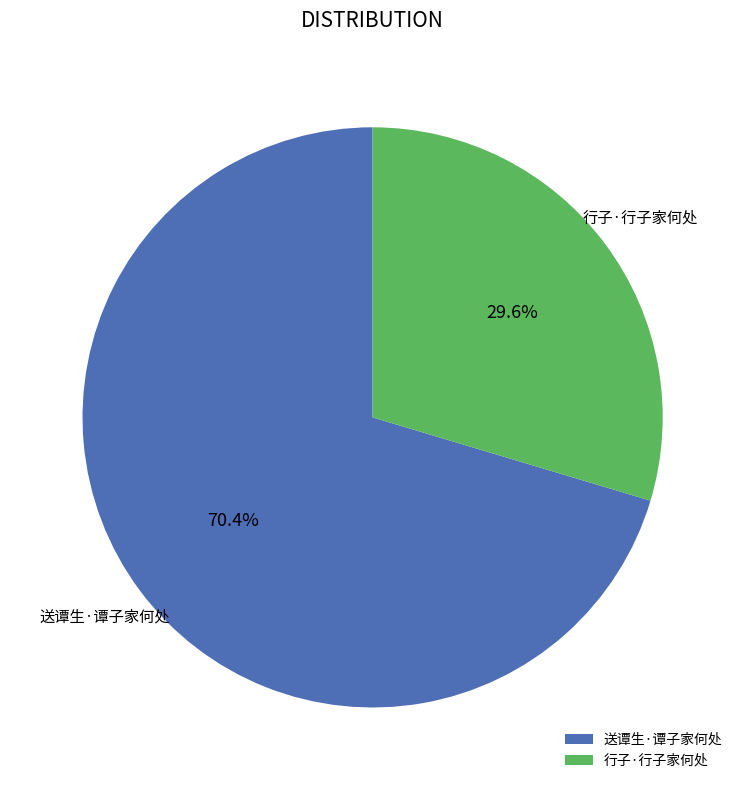

True or false: 行子·行子家何处 accounts for 44% of the total.

False